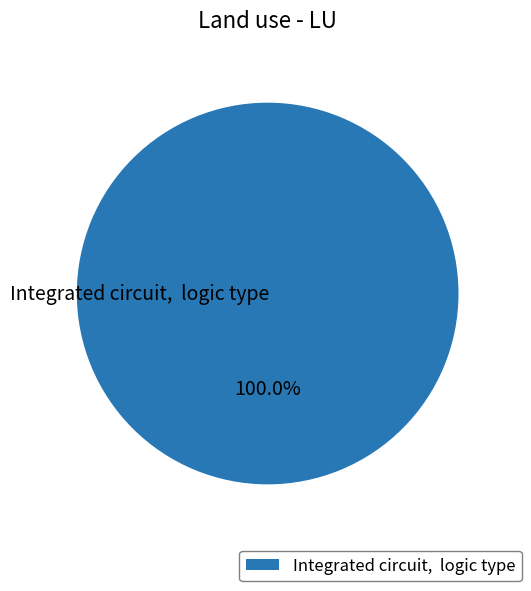

Count the number of slices in the pie.

1